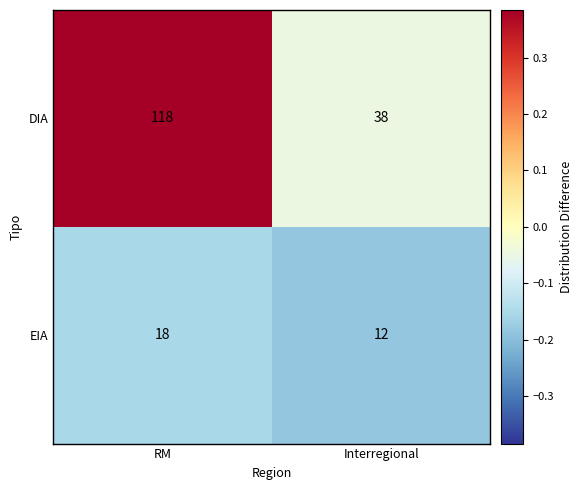

How many data points in DIA are less than 118?

1